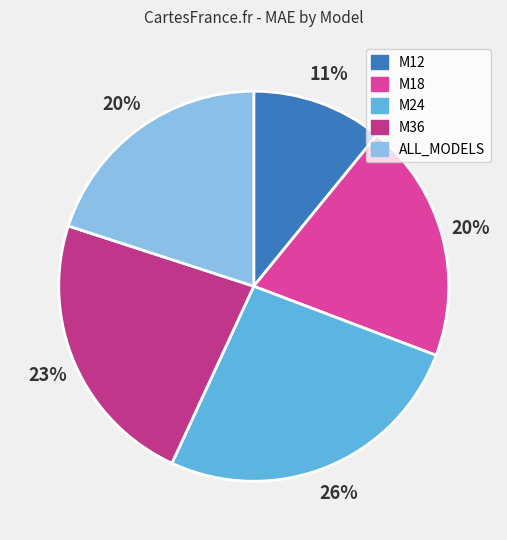

To the nearest percent, what portion does M36 represent?

23%